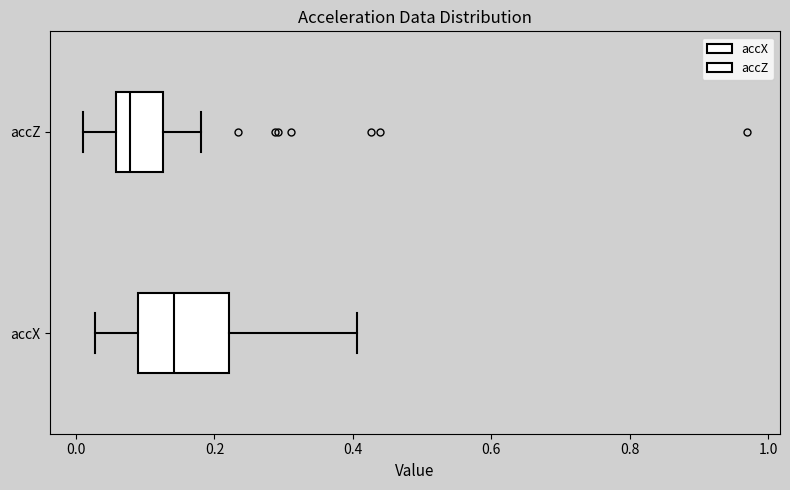

Comparing the boxes themselves (not the whiskers), which one is the widest?

accX